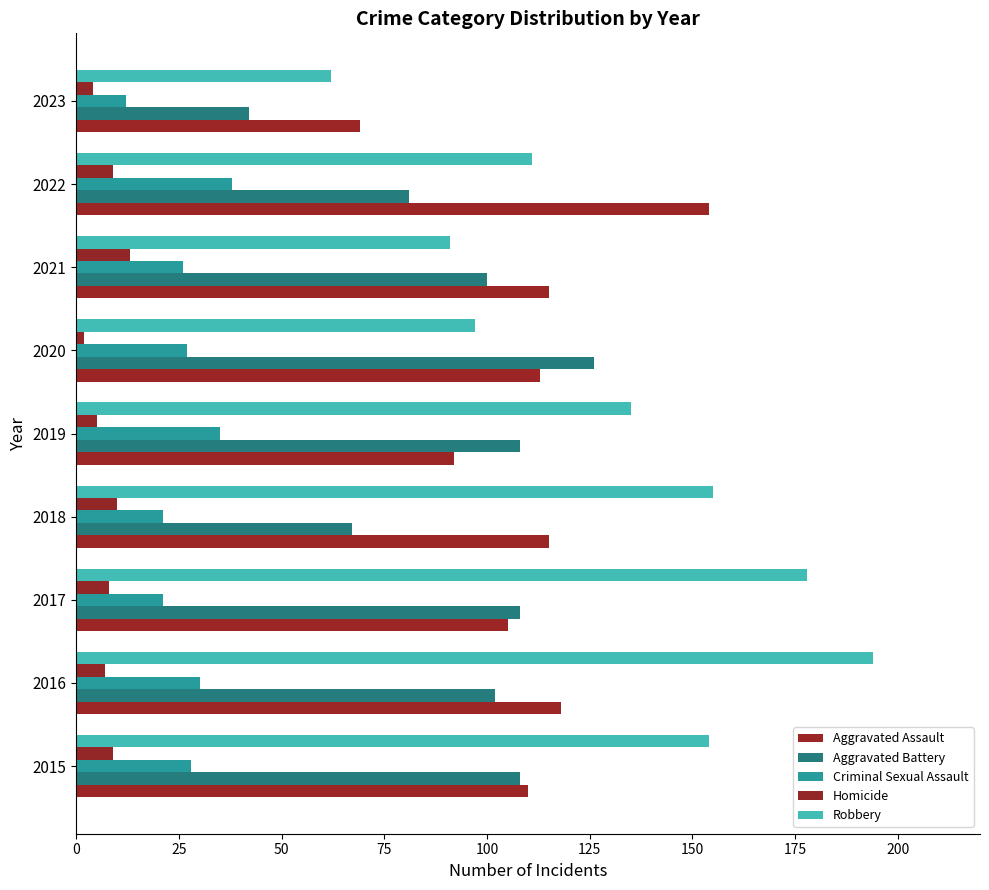

What is the value of the Homicide bar at the 4th from the left?

10